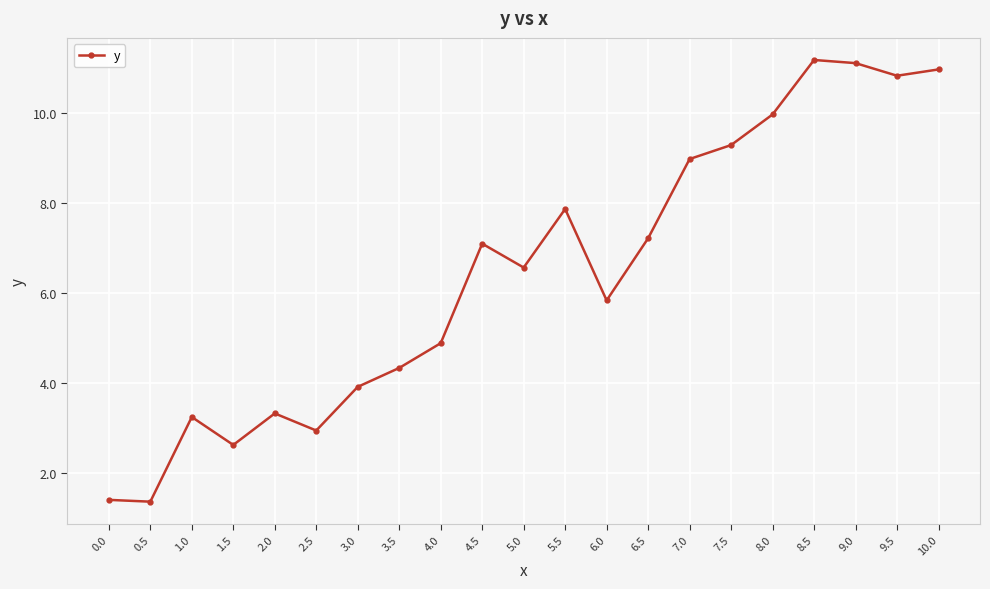

Is it true that the value at 0.5 is 2.4?

False